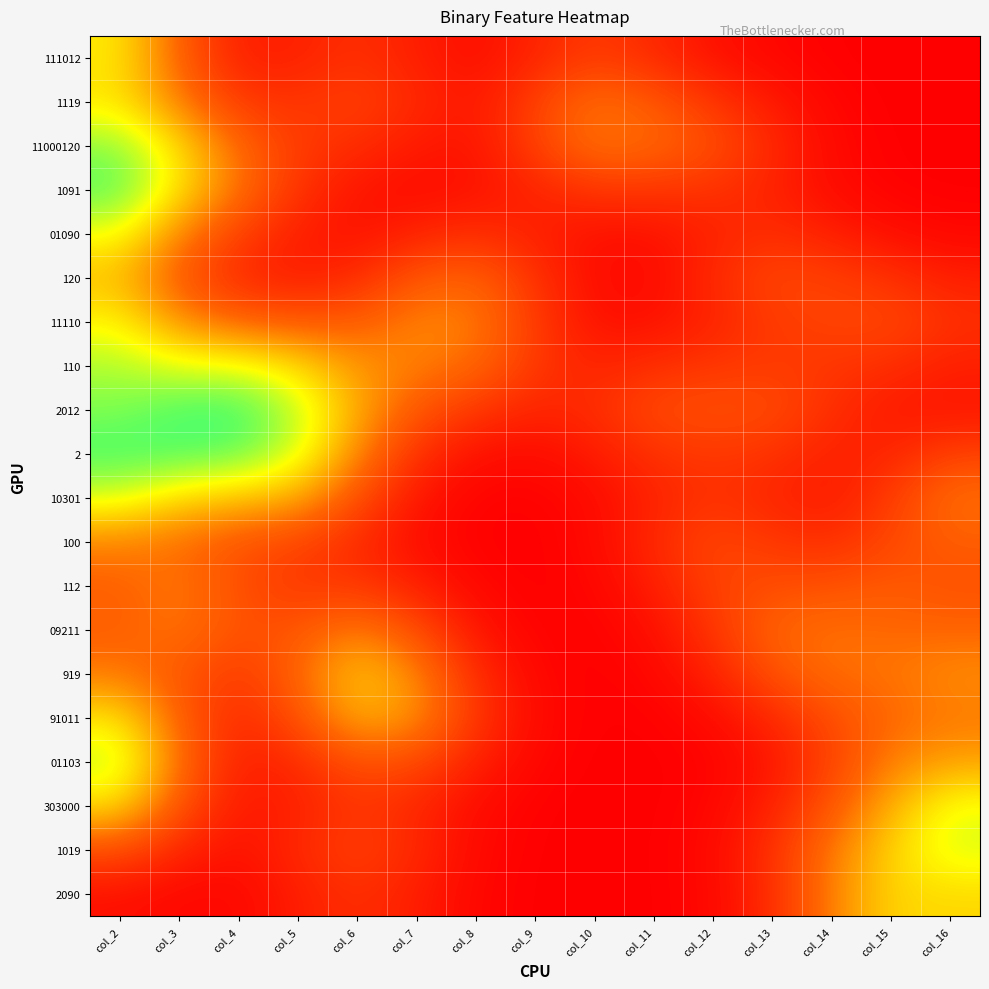

List the series in order of their peak value, lowest first.

112, 09211, 100, 120, 919, 2090, 1119, 91011, 111012, 11110, 01090, 303000, 10301, 1019, 01103, 110, 11000120, 1091, 2, 2012